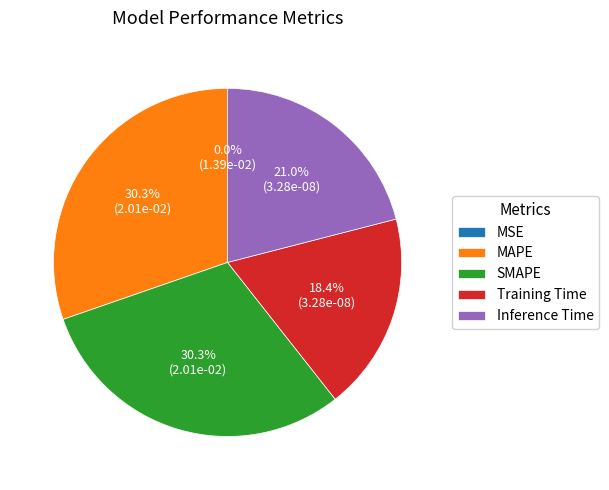

Combined, what portion of the pie is Training Time and MAPE?

48.7%